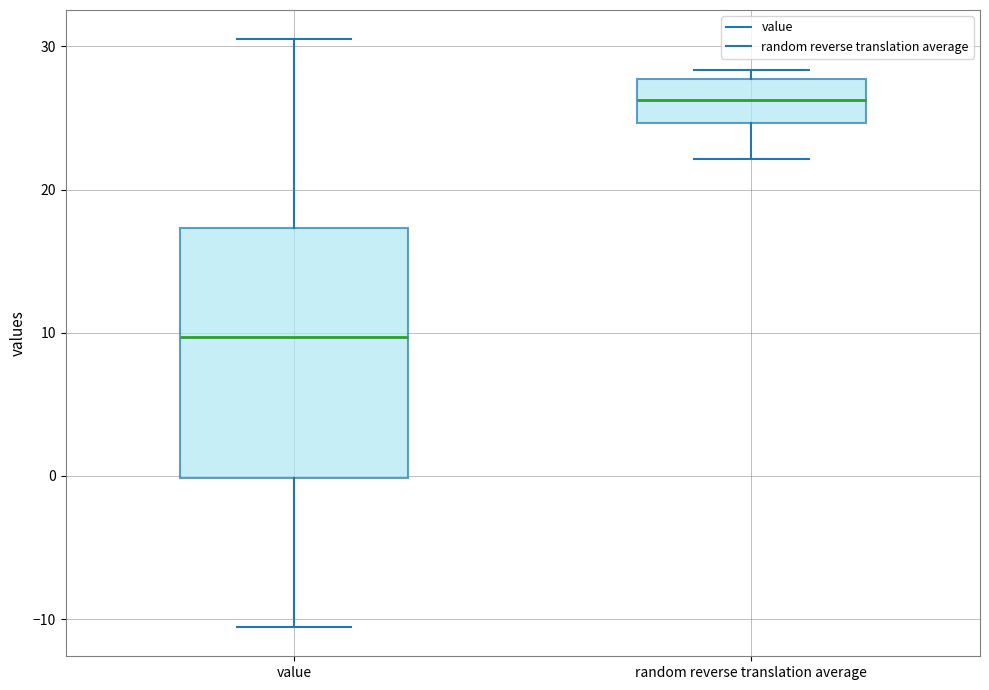

Reading left to right, transcribe this box plot: for each box, give where its median line is, the range the box spans, and where its two whiskers end, as read against the y-axis. The values are not printed on the chart, so give them approximately, as read against the axis.

value: median 10, box 0 to 17, whiskers -11 to 30
random reverse translation average: median 26, box 25 to 28, whiskers 22 to 28 (just above the box's upper edge)